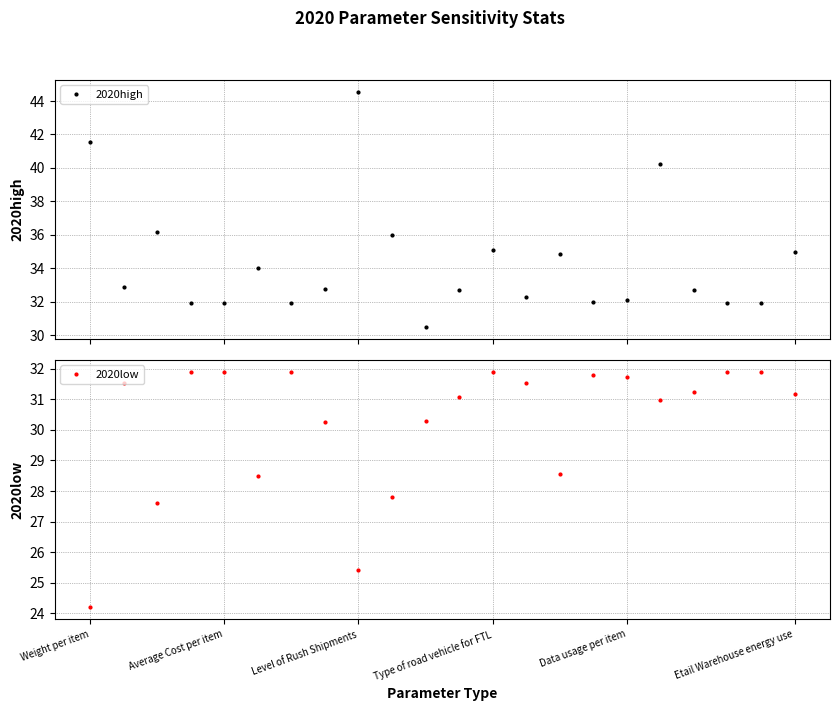

What is the difference between the maximum and minimum values in the 2020low series?

7.7